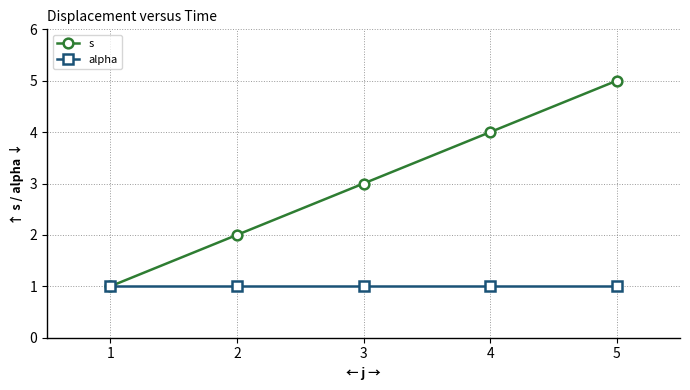

What is the difference between the highest and lowest values at 4?

3